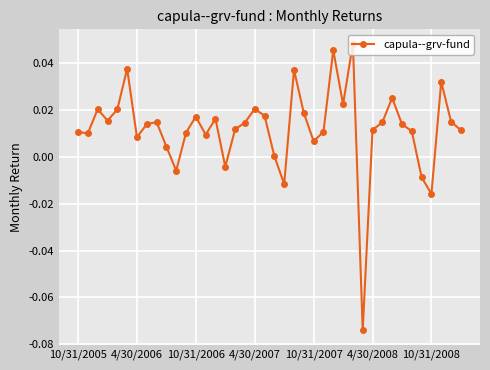

Count the number of data series in this chart.

1